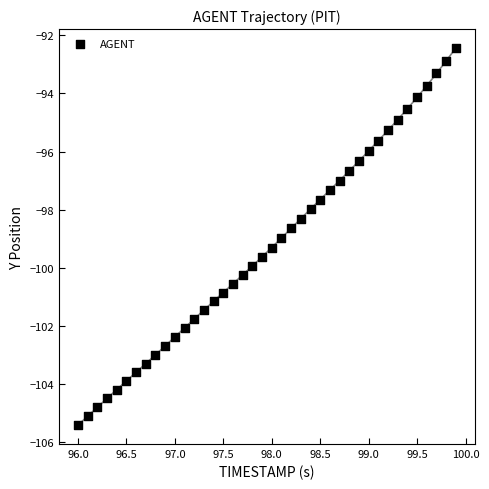

What is the range of X values (max minus min)?

3.9